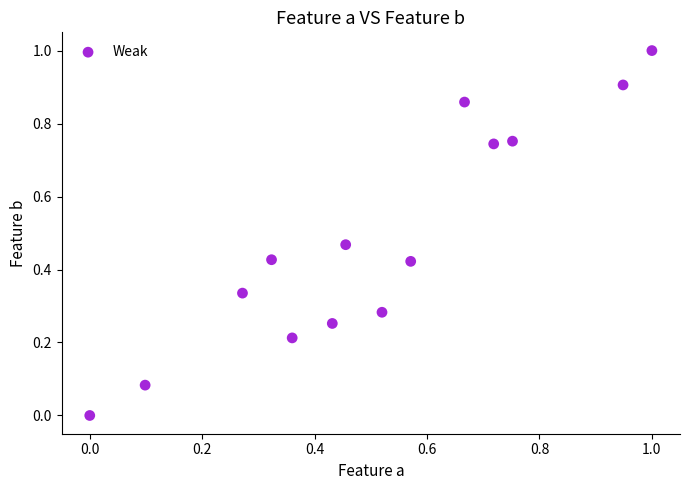

What is the range of Y values (max minus min)?

1.0